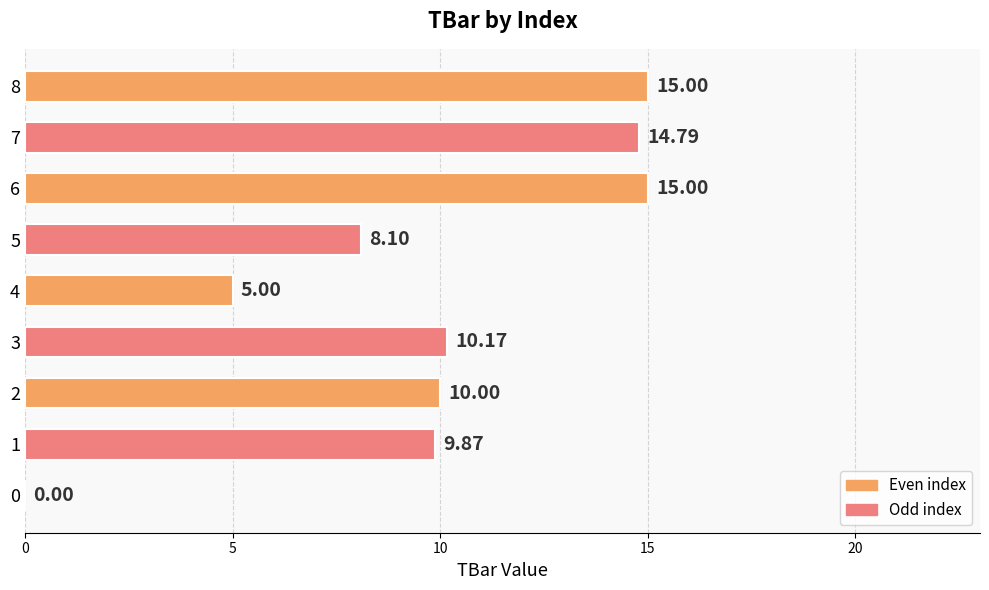

Approximately how many times larger is the value at 1 compared to 8?

0.7